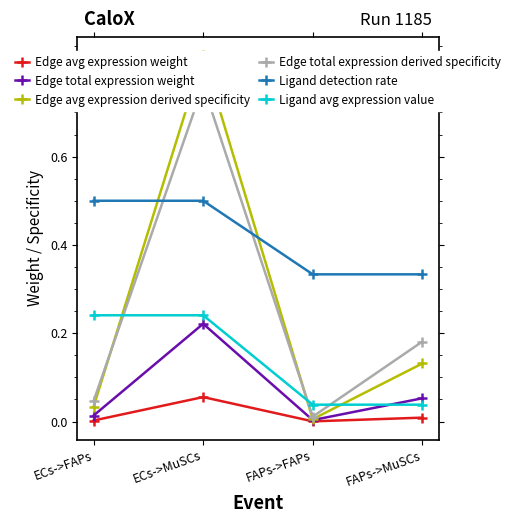

At which category is the sum across all series the highest?

ECs->MuSCs